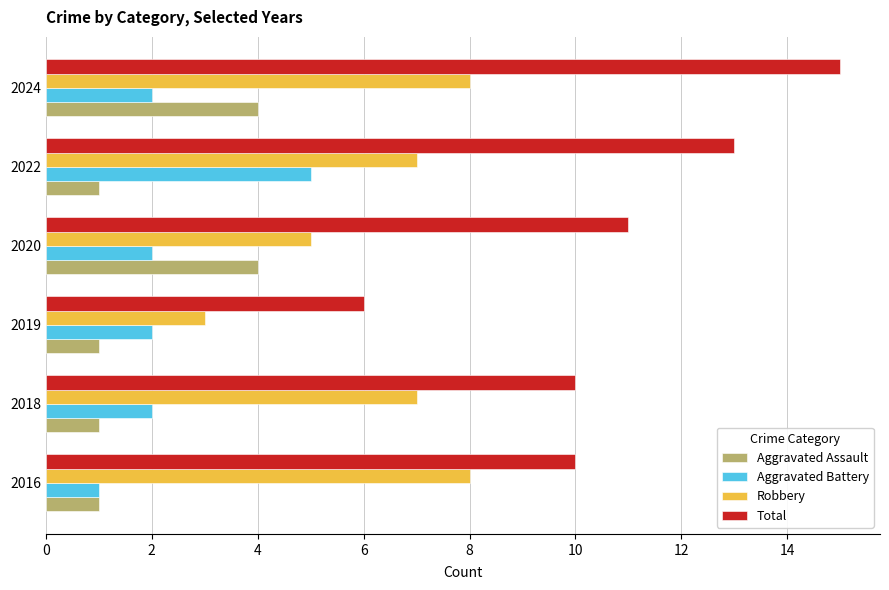

What is the total value across all series at 2022?

26